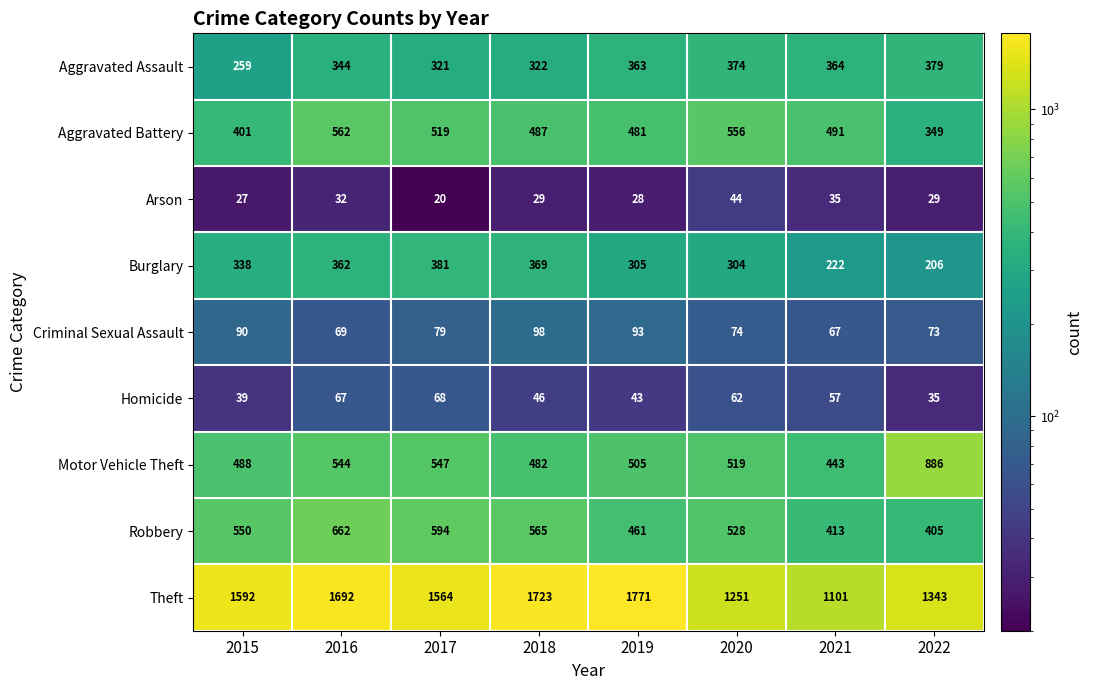

What is the greatest value displayed?

1771